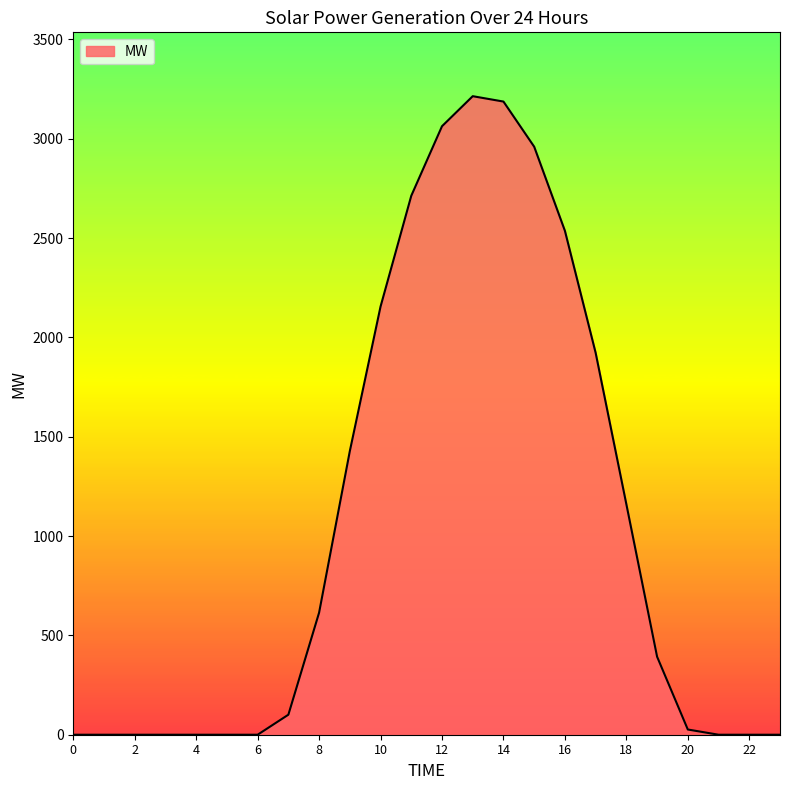

What is the difference between the maximum and minimum values?

3214.5